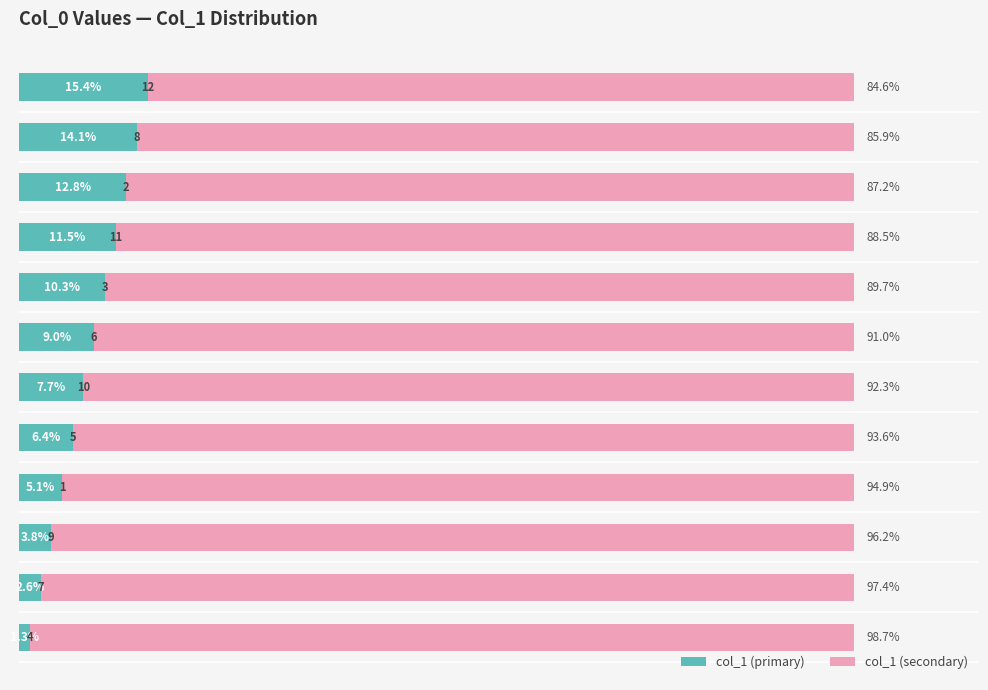

What is the value of the col_1 (secondary) bar at the 2nd from the left?

97.4